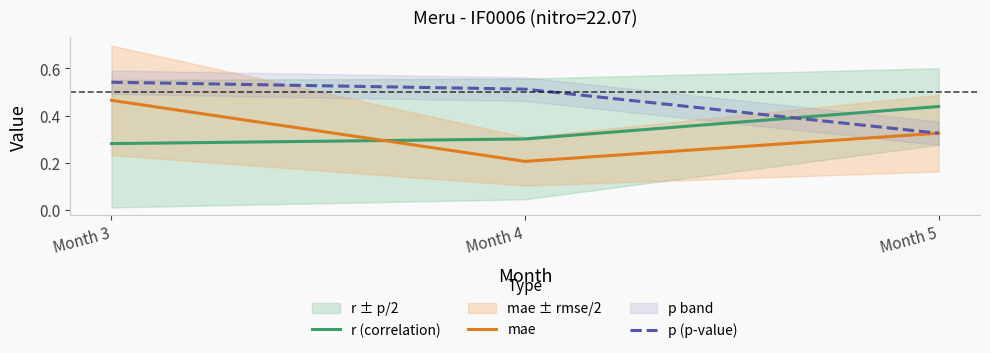

What is the sum of all p (p-value) values?

1.4